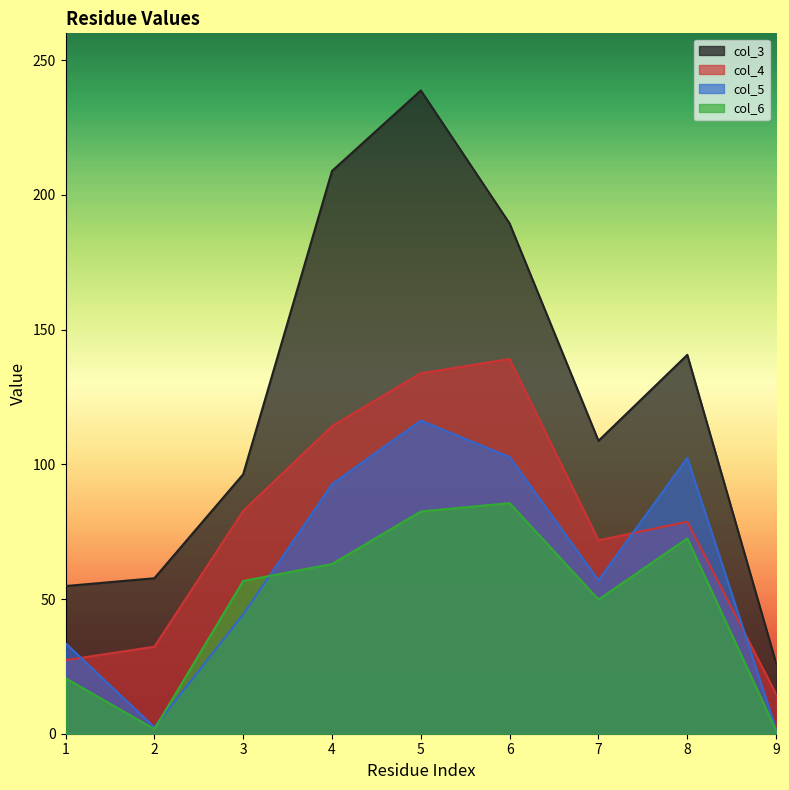

What value does the col_4 series have at 6?

139.1